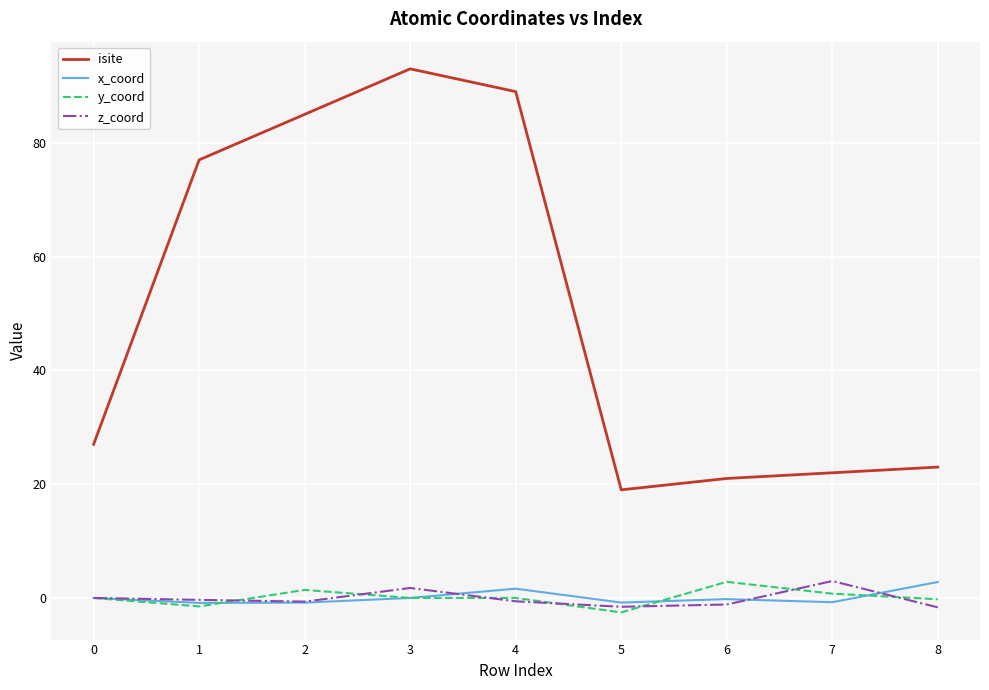

What is the total value across all series at 0?

27.0